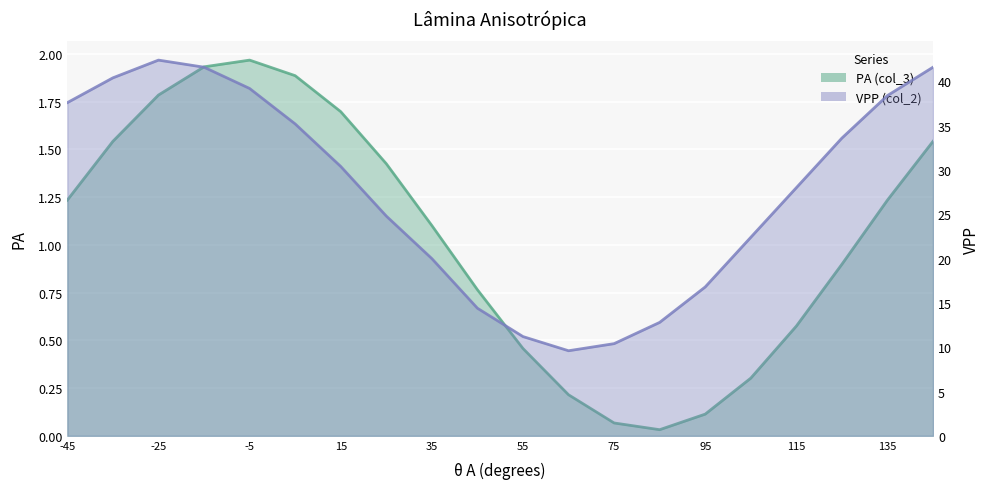

True or false: VPP (col_2) and PA (col_3) intersect in this chart.

False